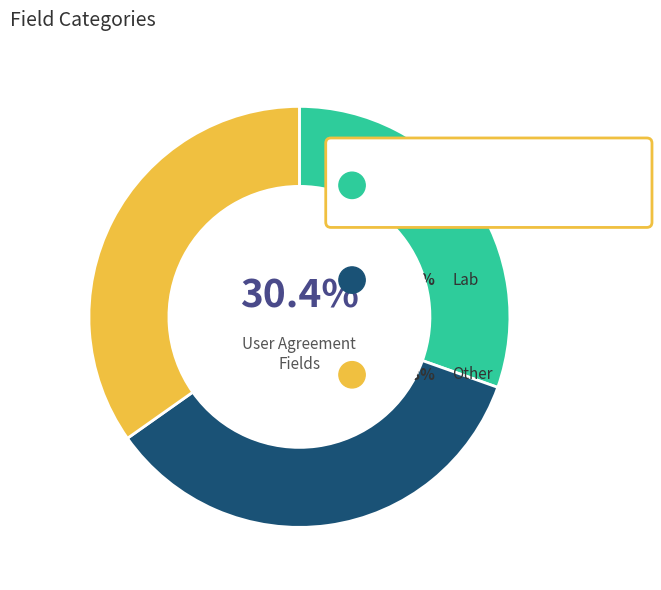

Does any single category account for the majority?

No